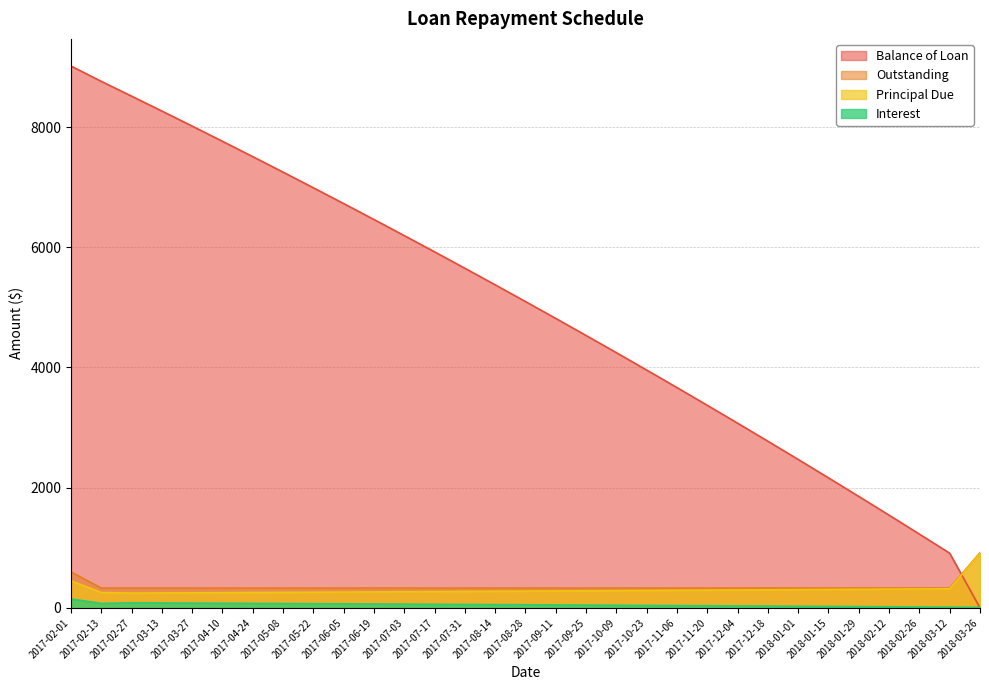

Is it true that Principal Due equals 453.8 at 2018-01-29?

False